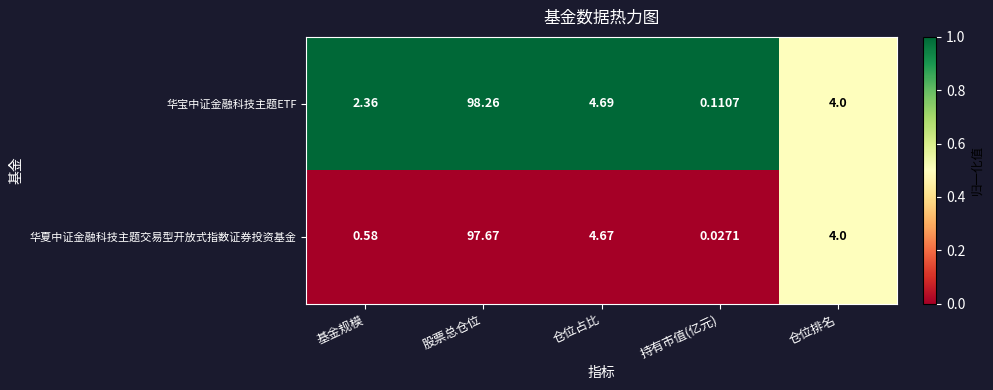

Which category has the lowest value across all series?

持有市值(亿元)